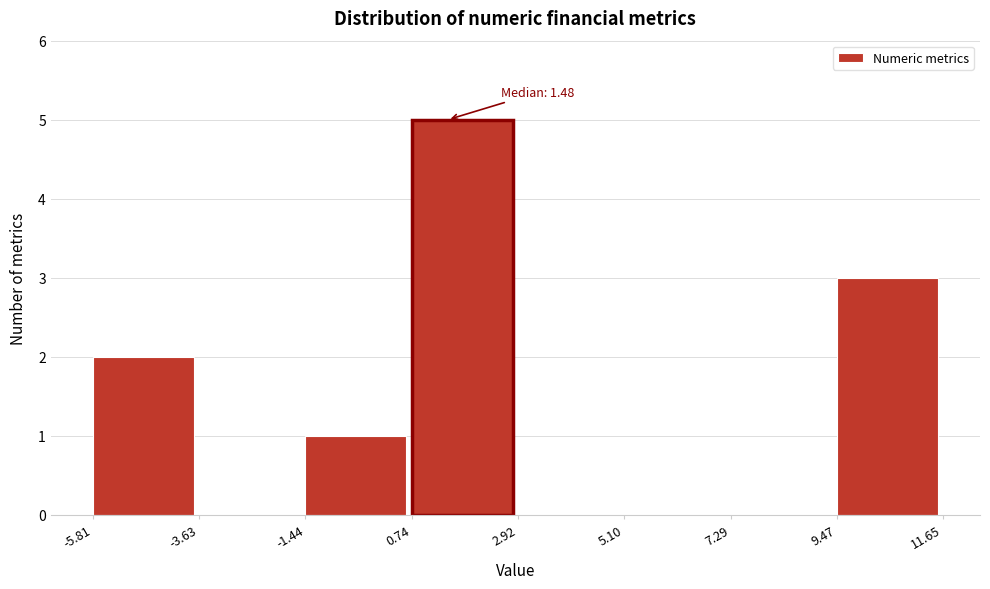

Over which range of the x-axis is the bar tallest?

0.74 to 2.92